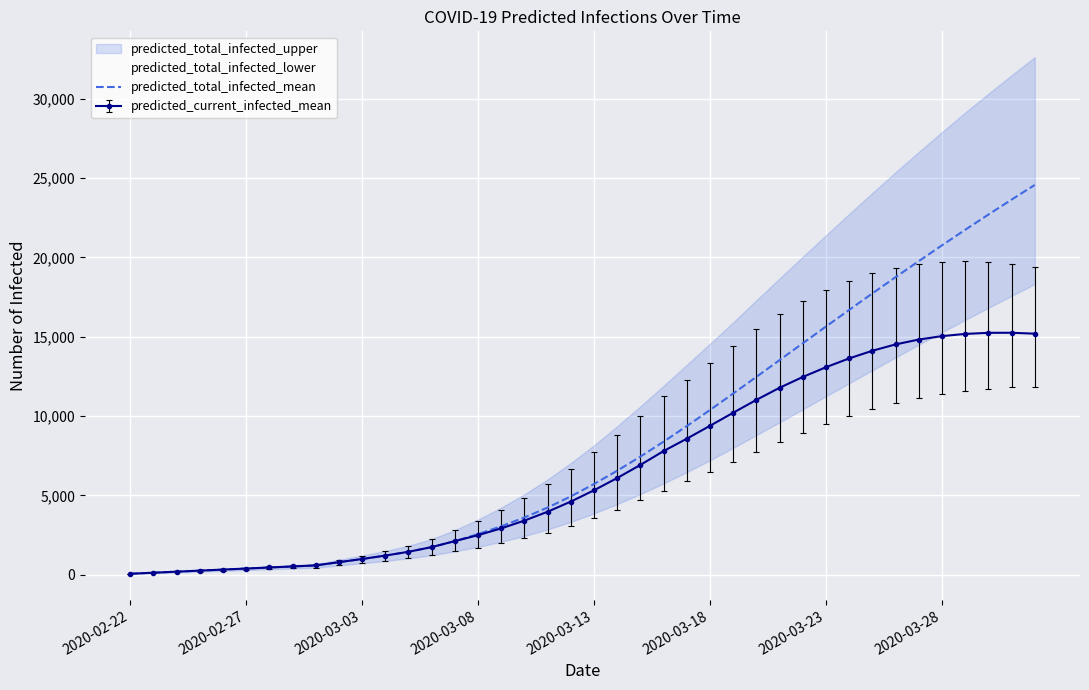

True or false: the data shows 22698 at 37.

True